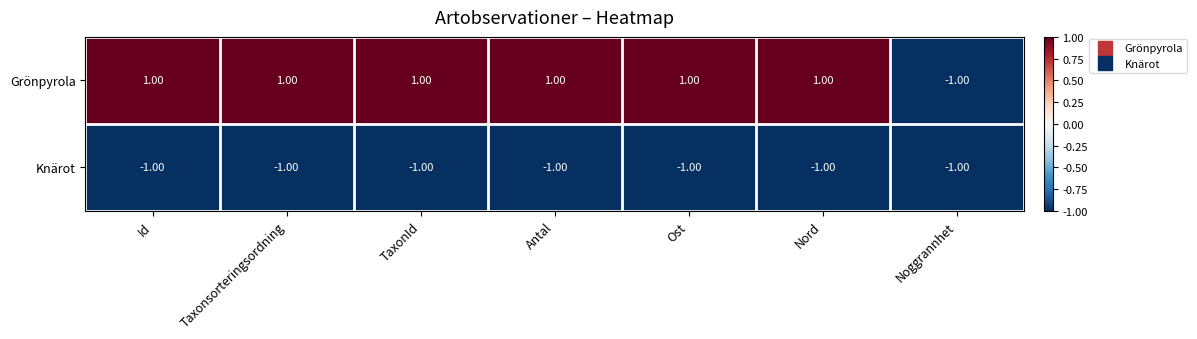

What is the sum of all Knärot values?

-7